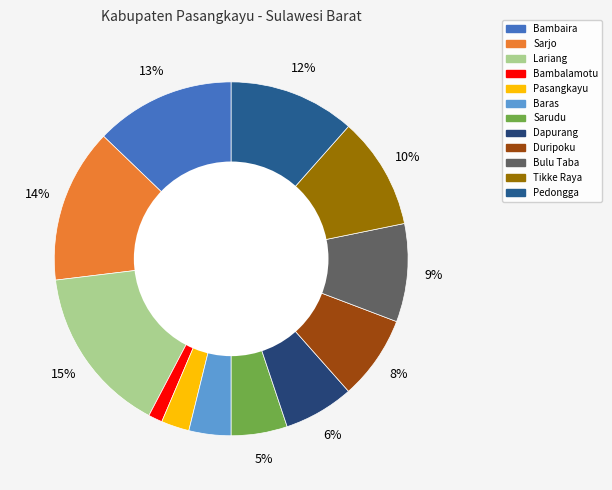

To the nearest percent, what percentage of the pie is Baras?

4%